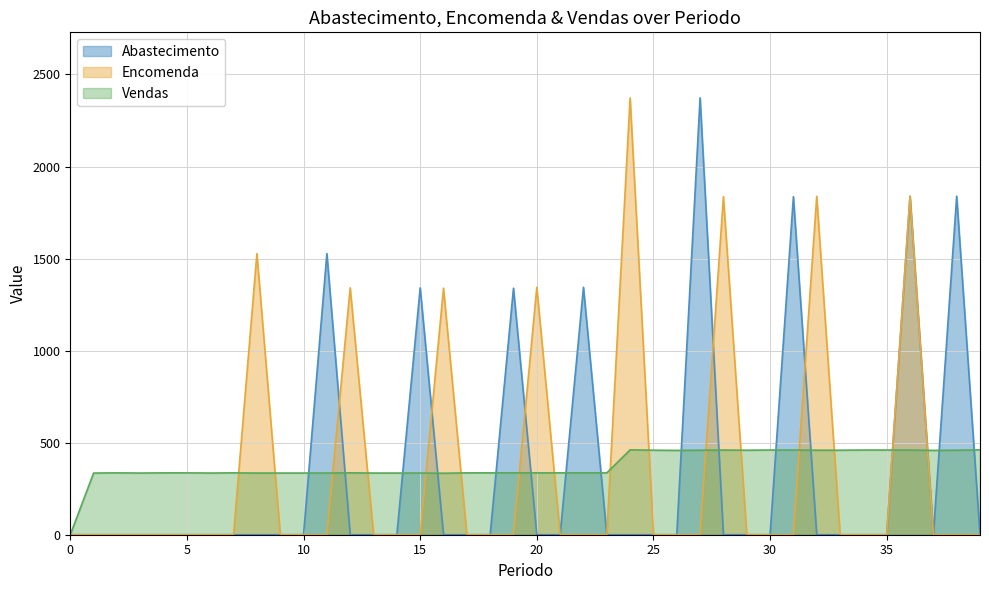

Rank the series by their maximum value, from highest to lowest.

Abastecimento, Encomenda, Vendas